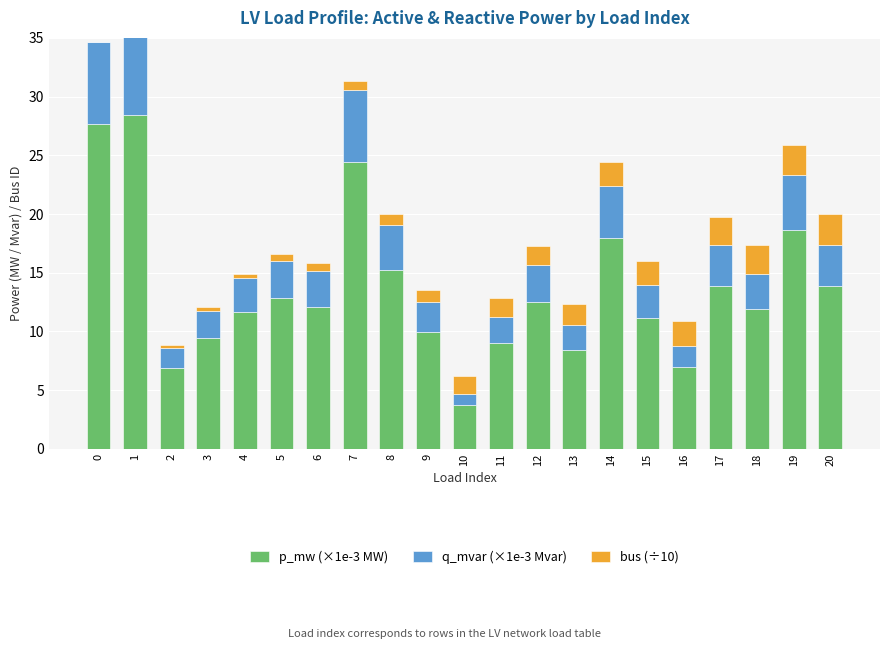

Is it true that q_mvar (×1e-3 Mvar) equals 2.3 at 11?

True